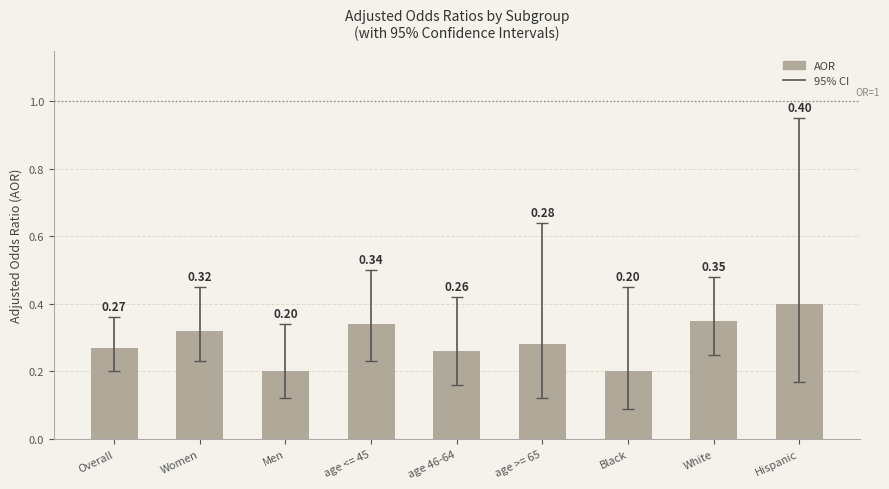

What is the sum of all values?

2.6